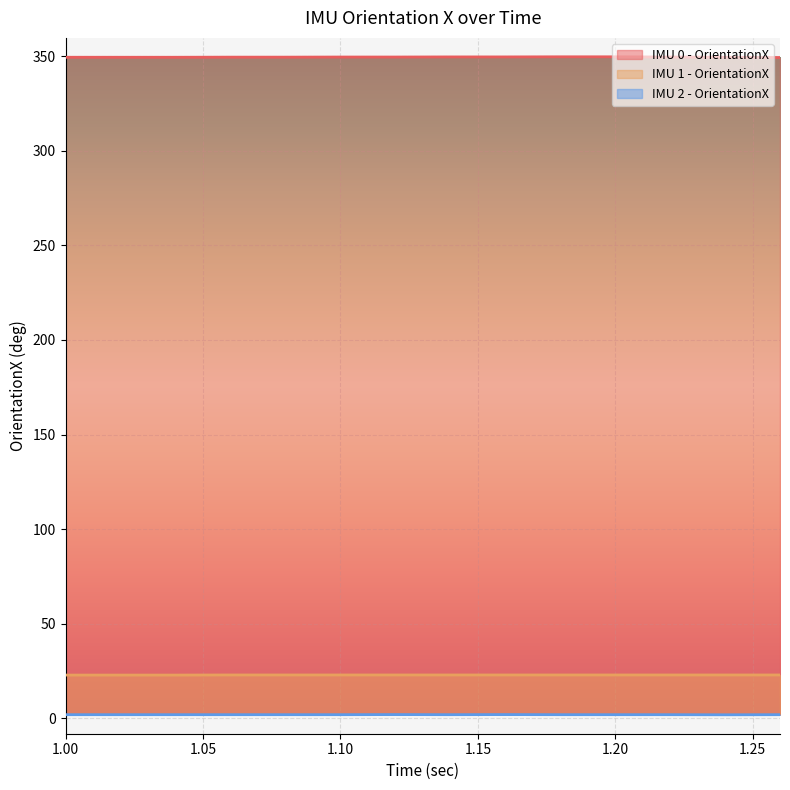

Reading right to left, list all the values displayed in this chart.

IMU 0 - OrientationX: 1.26=349.2	1.24=349.4	1.22=349.5	1.2=349.6	1.18=349.6	1.16=349.6	1.14=349.6	1.12=349.5	1.1=349.5	1.08=349.4	1.06=349.4	1.04=349.4	1.02=349.4	1.0=349.4
IMU 1 - OrientationX: 1.26=22.9	1.24=22.9	1.22=22.9	1.2=22.9	1.18=22.9	1.16=22.9	1.14=22.9	1.12=22.9	1.1=22.9	1.08=22.9	1.06=22.9	1.04=22.9	1.02=22.9	1.0=22.9
IMU 2 - OrientationX: 1.26=1.9	1.24=1.9	1.22=1.9	1.2=1.9	1.18=1.9	1.16=2.0	1.14=1.9	1.12=2.0	1.1=1.9	1.08=1.9	1.06=1.9	1.04=1.9	1.02=1.9	1.0=1.9